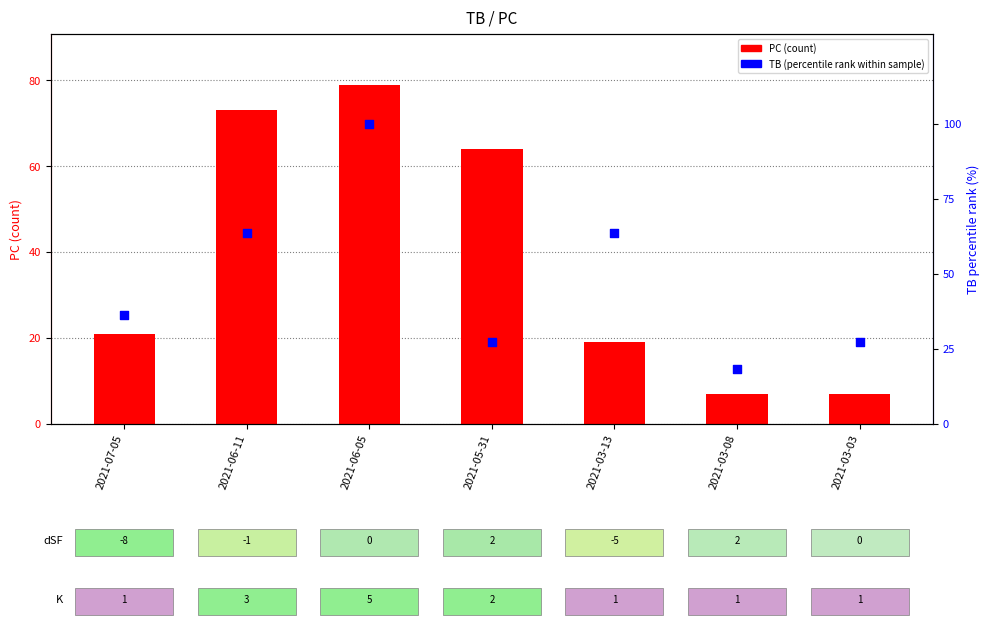

Which series has the widest spread of Y values?

TB (percentile rank within sample)